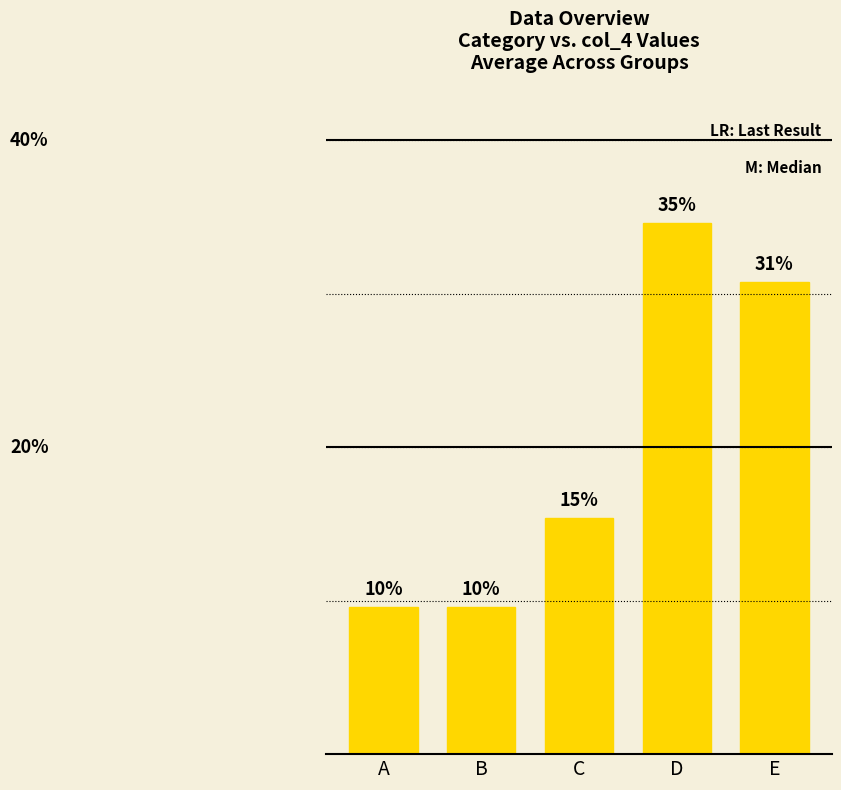

Reading left to right, extract all data points from this chart.

9.6	9.6	15.4	34.6	30.8